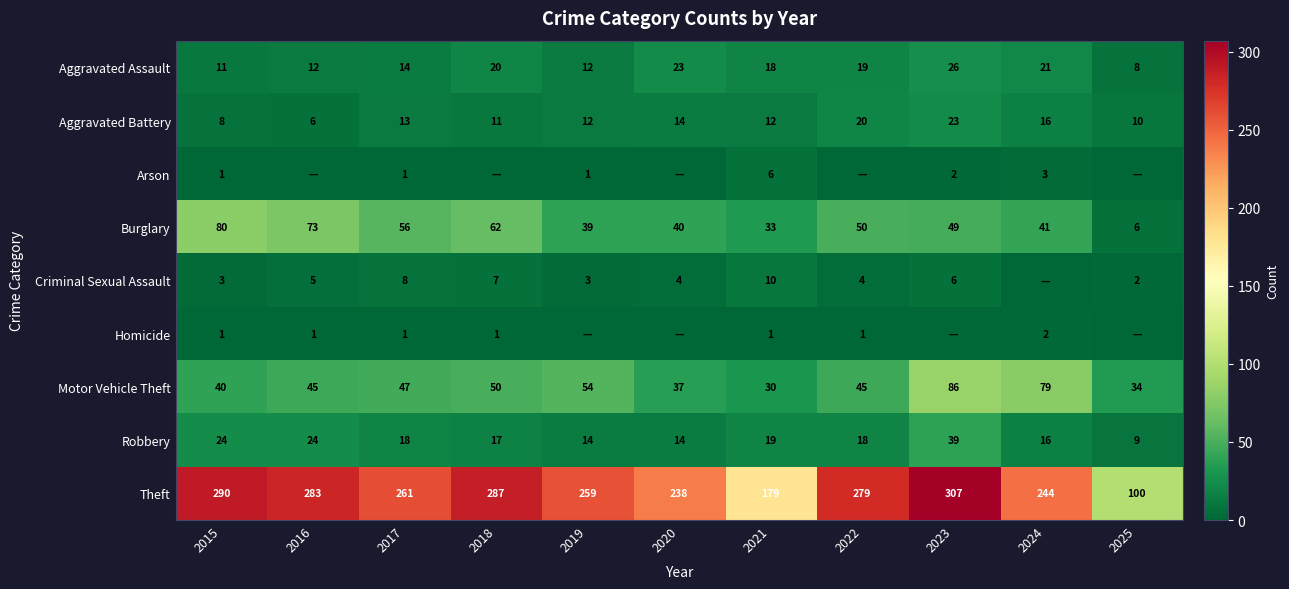

Is it true that Burglary equals 40 at 2020?

True